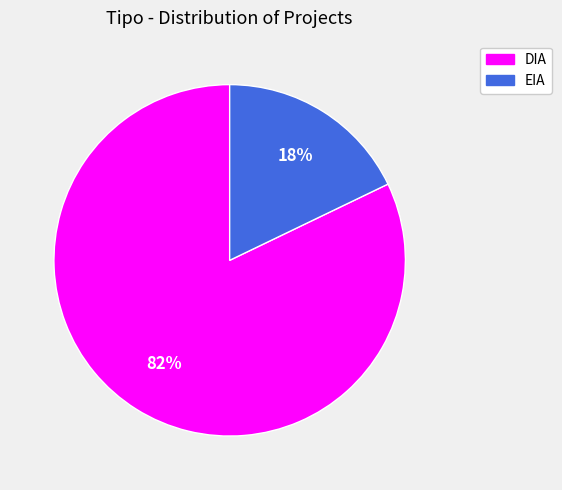

To the nearest percent, what is the combined percentage of DIA and EIA?

100%